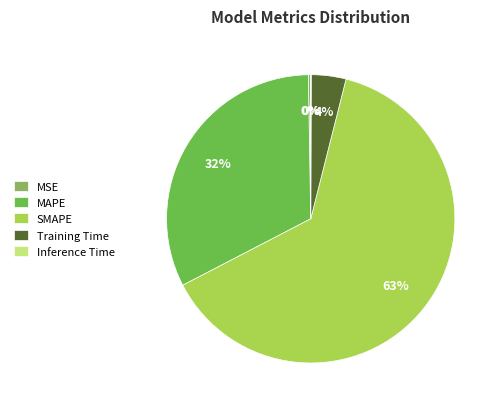

Which slice is the largest?

SMAPE